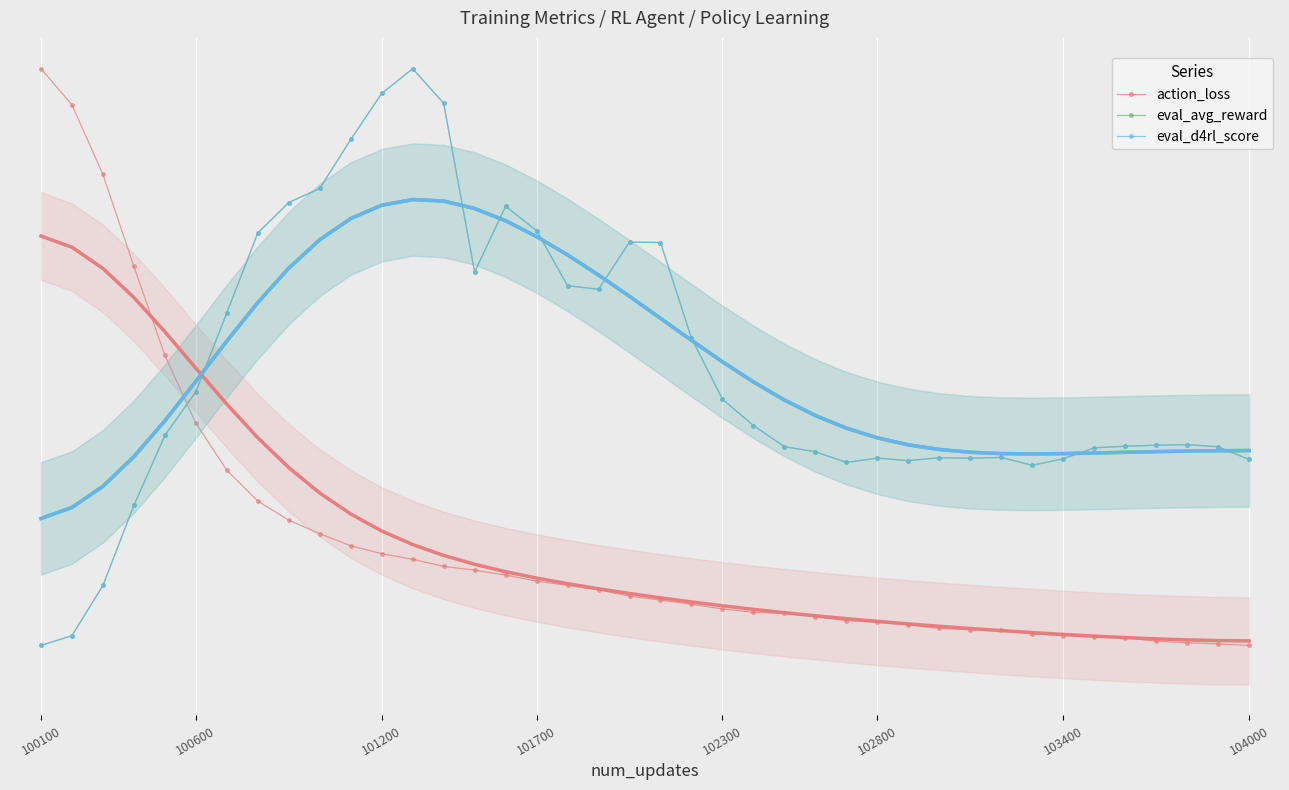

How many series are shown in this chart?

3